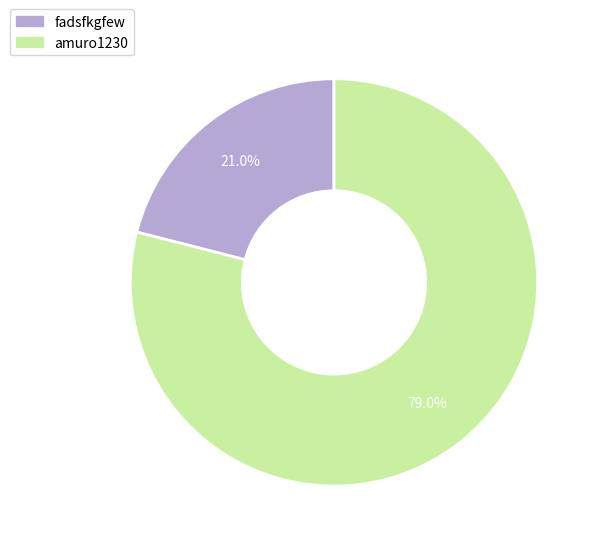

To the nearest percent, what percentage of the pie is fadsfkgfew?

21%